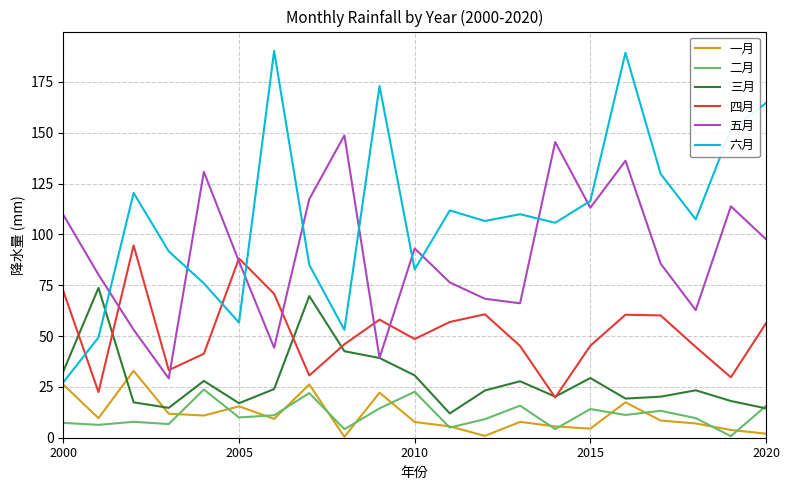

True or false: 一月 and 四月 intersect in this chart.

False